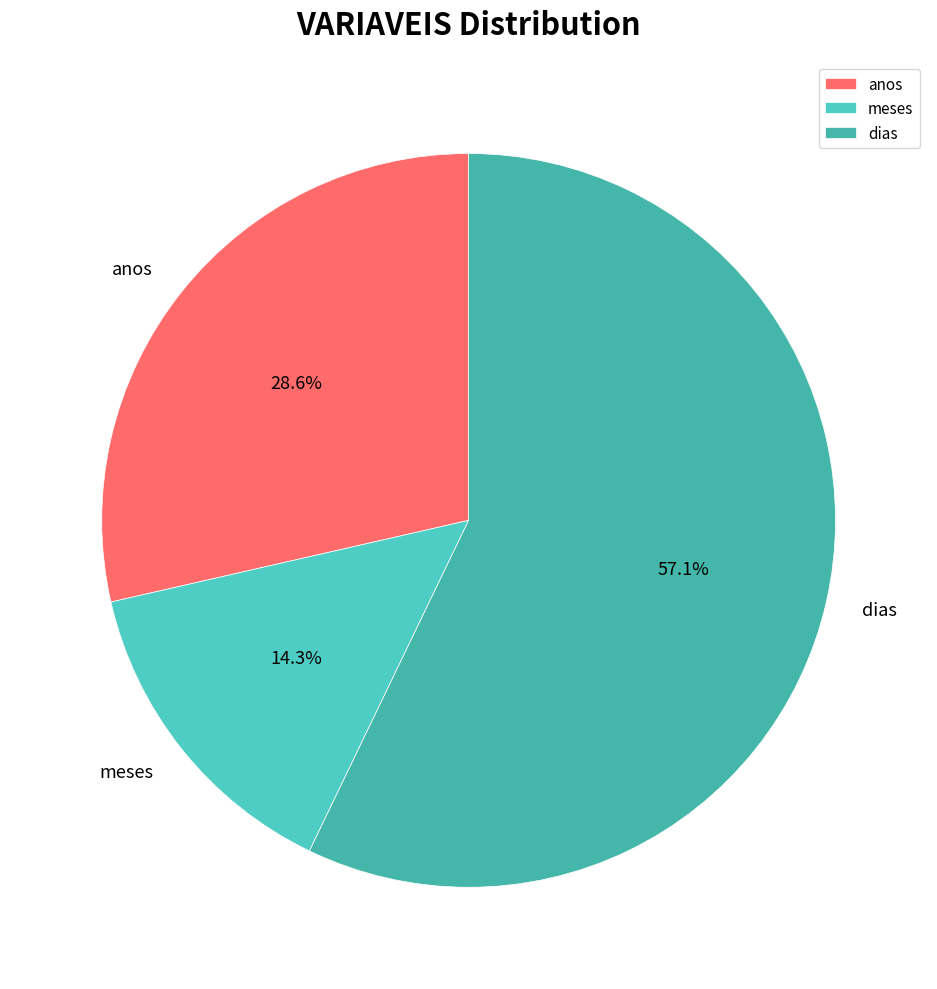

Count the number of slices in the pie.

3